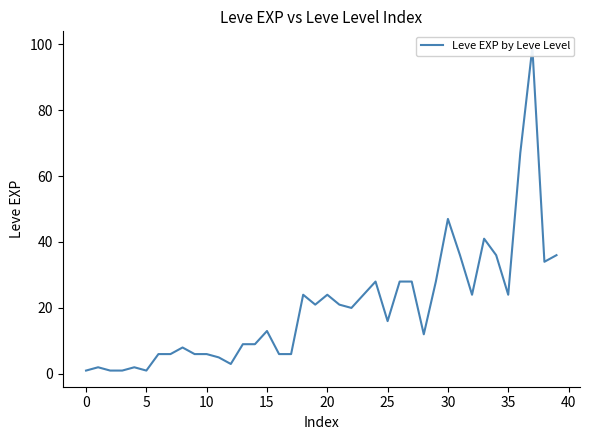

How many lines are shown in the chart?

1